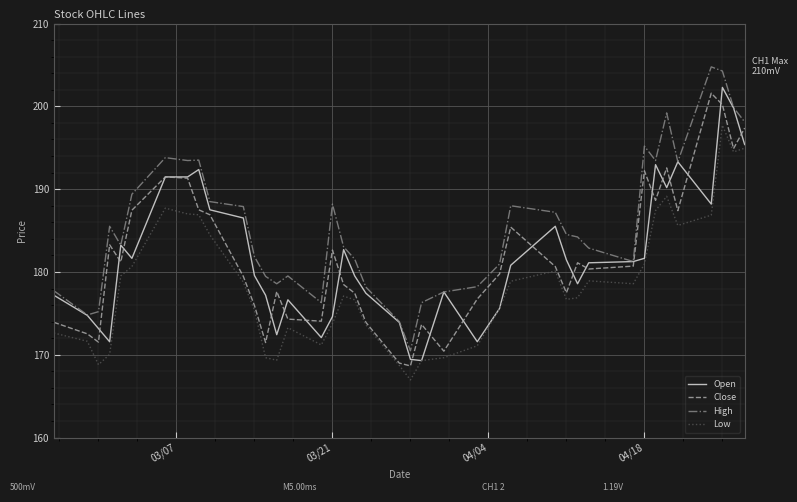

Which series has the largest total across all categories?

High